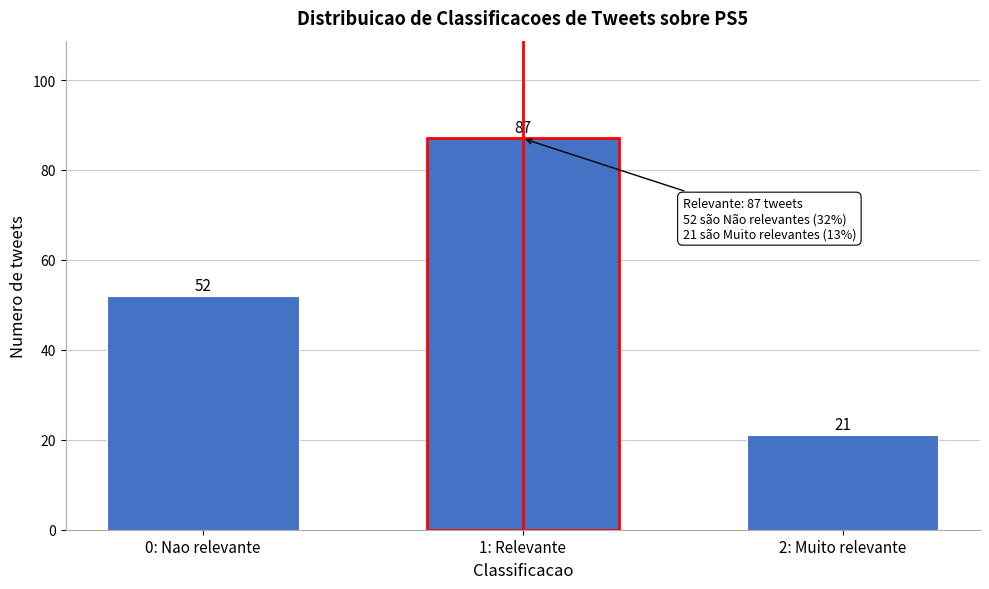

Reading right to left, extract all data points from this chart.

2: Muito relevante=21	1: Relevante=87	0: Nao relevante=52